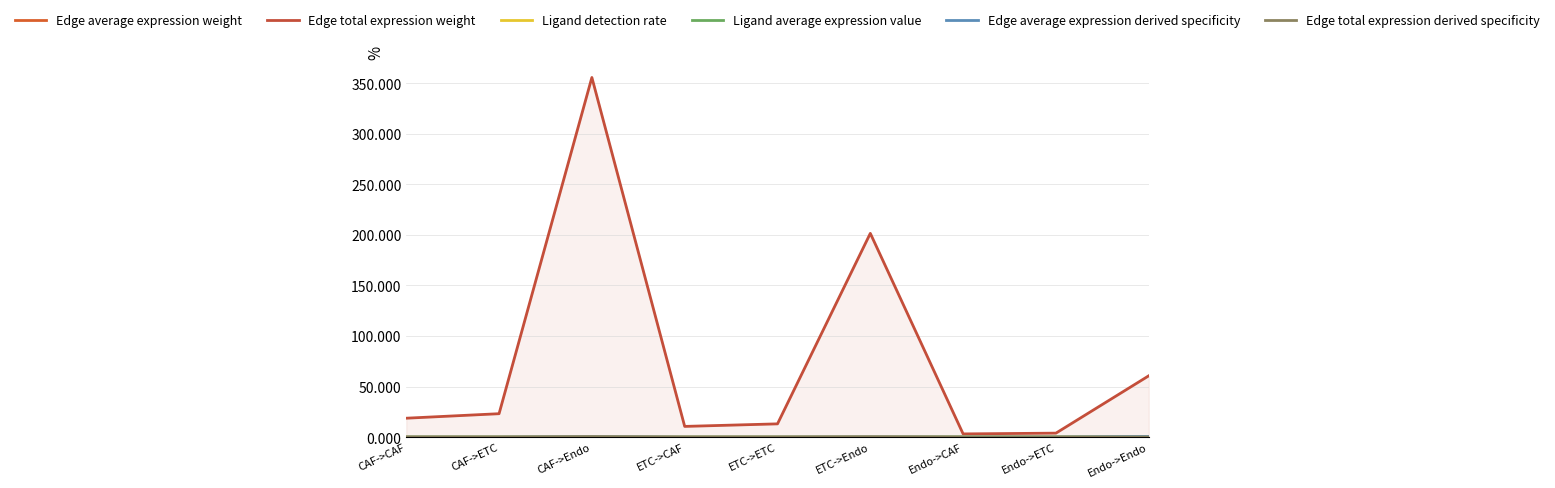

True or false: Edge average expression derived specificity has more than 1 points higher than both neighbors.

True